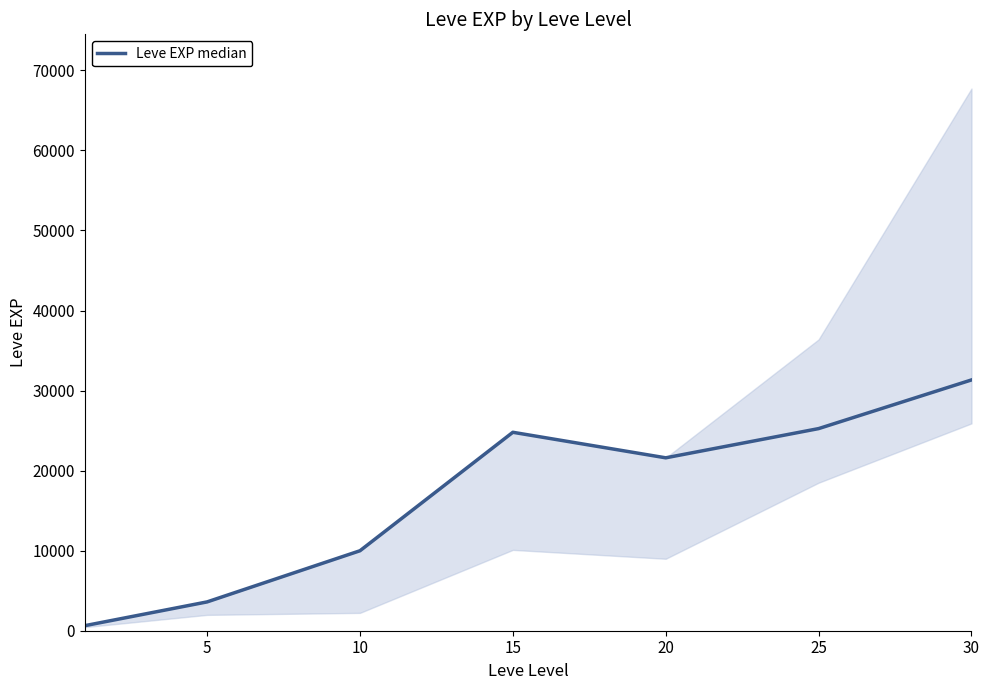

Reading left to right, list all the values displayed in this chart.

0=630	5=3600	10=9990	15=24790	20=21600	25=25250	30=31330